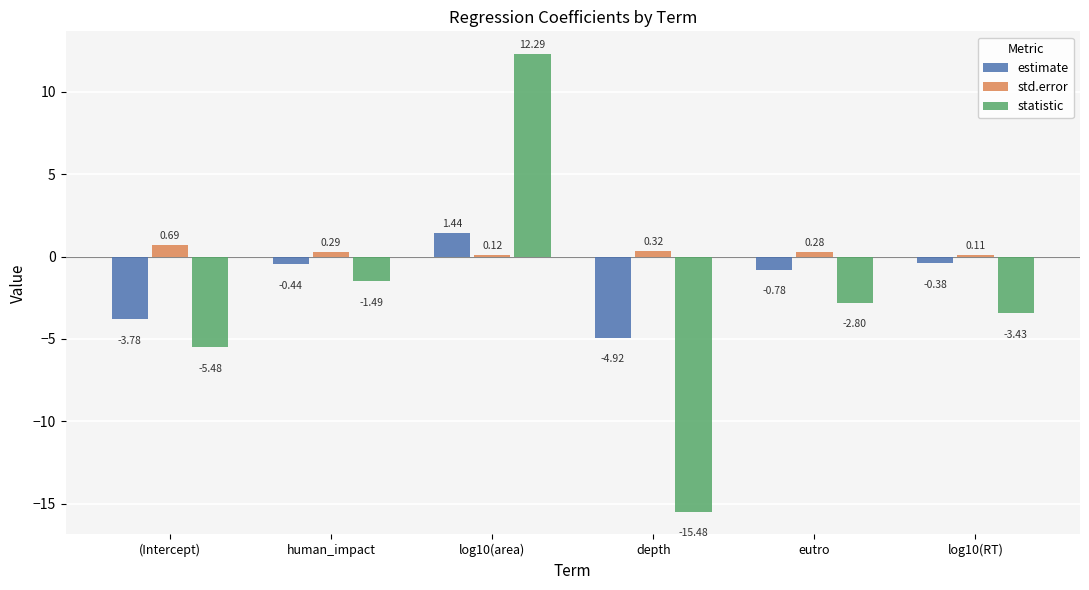

The statistic series shows -2.8 at (Intercept). True or false?

False